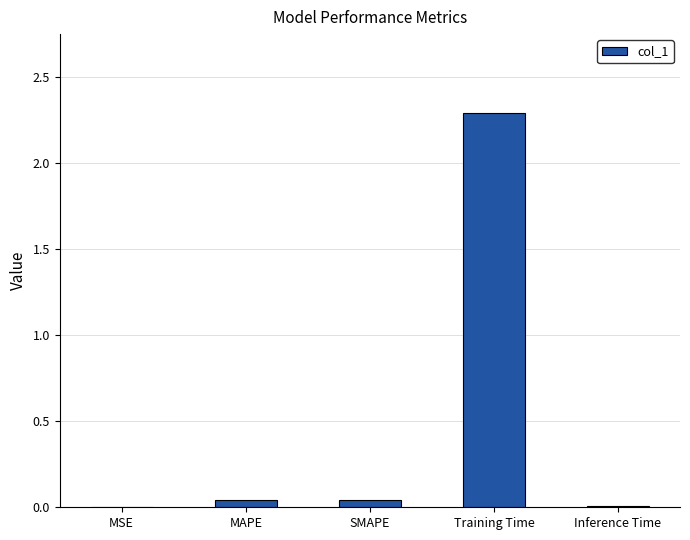

The chart shows a value of 0.0 at MSE. True or false?

True